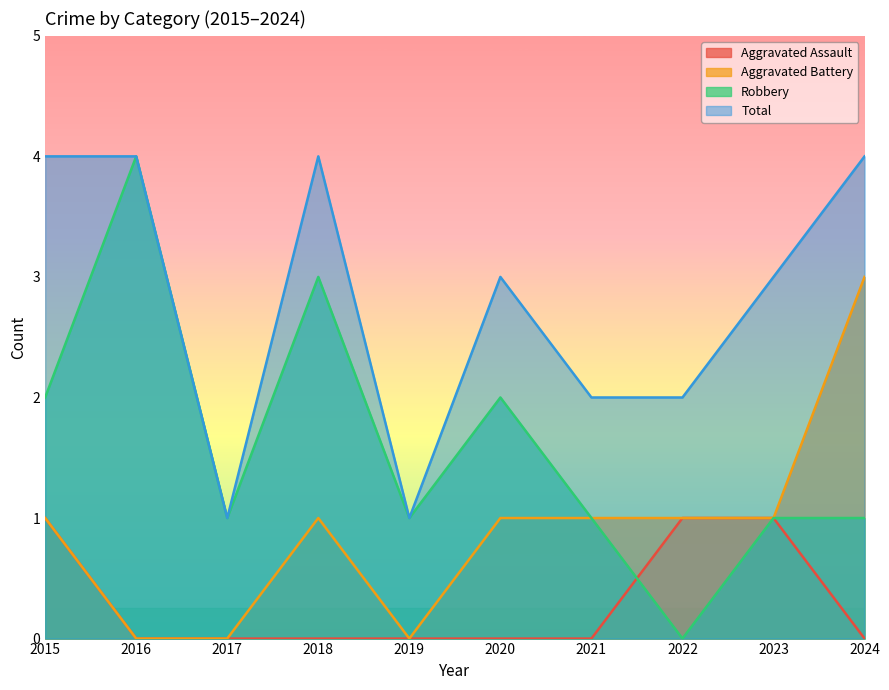

How many data points in Robbery are above 1?

4